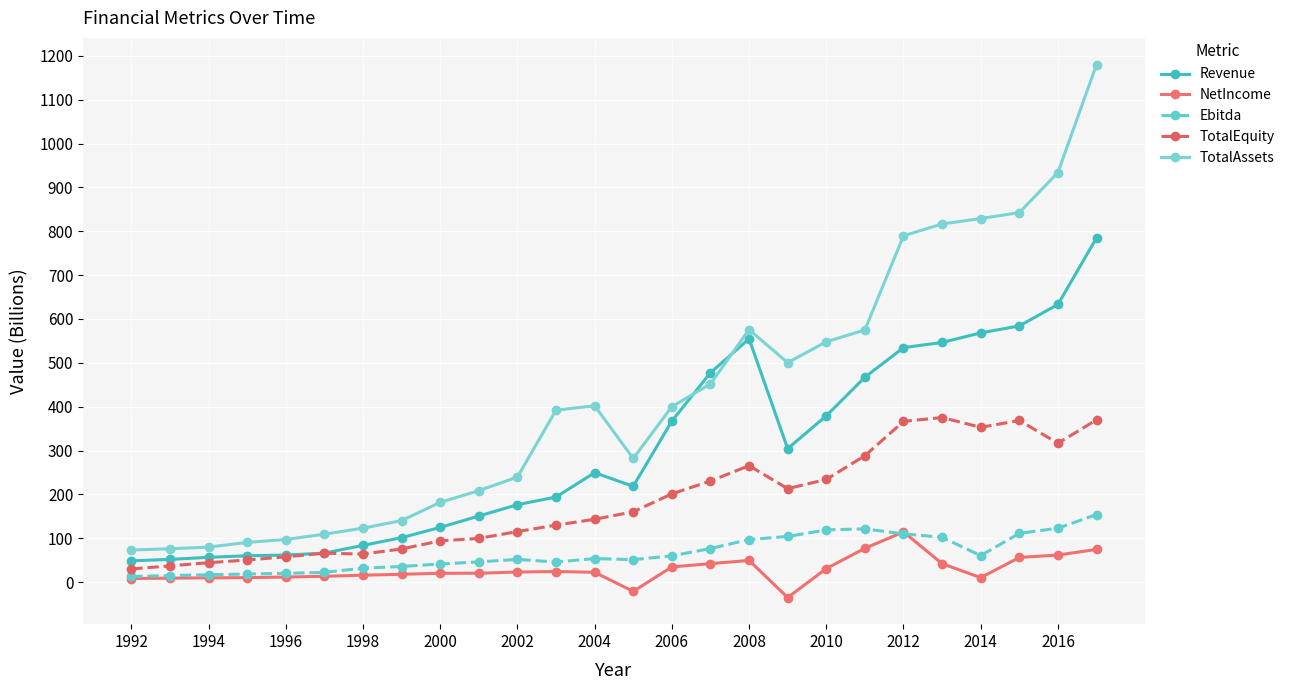

True or false: NetIncome and TotalAssets cross at least once.

False